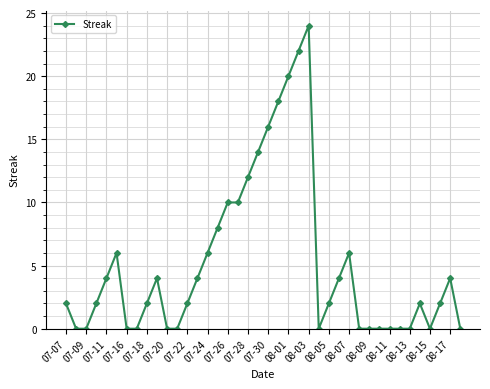

What is the value of the 13th point from the left?

2